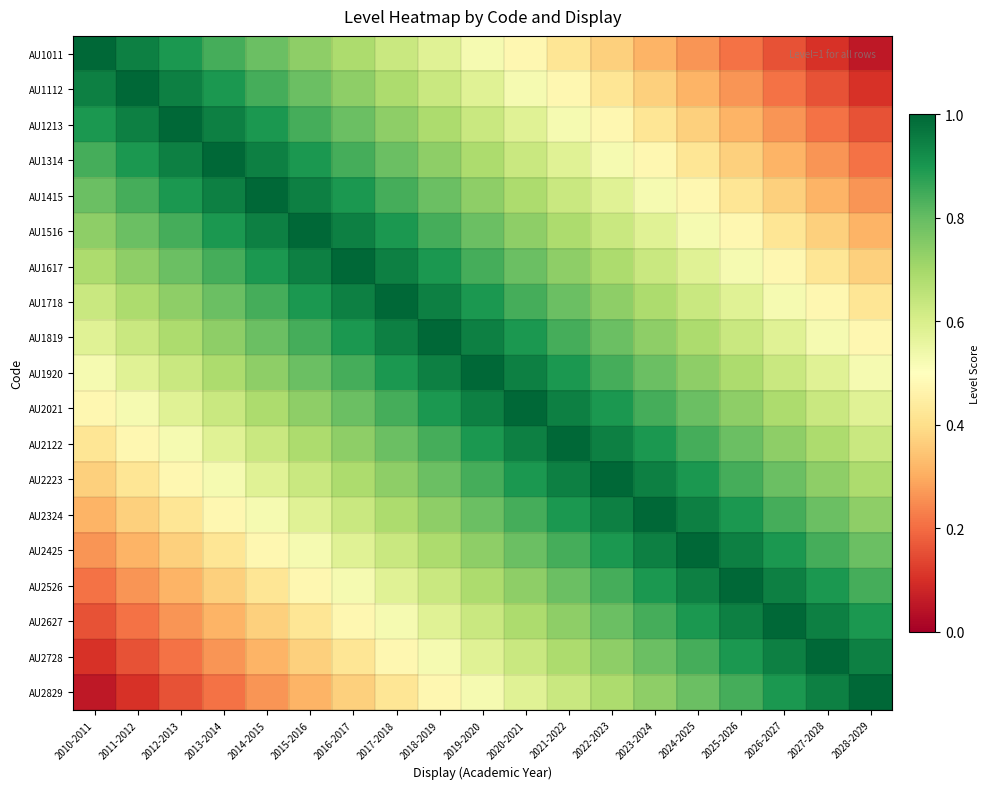

How many data points does each series have?

19